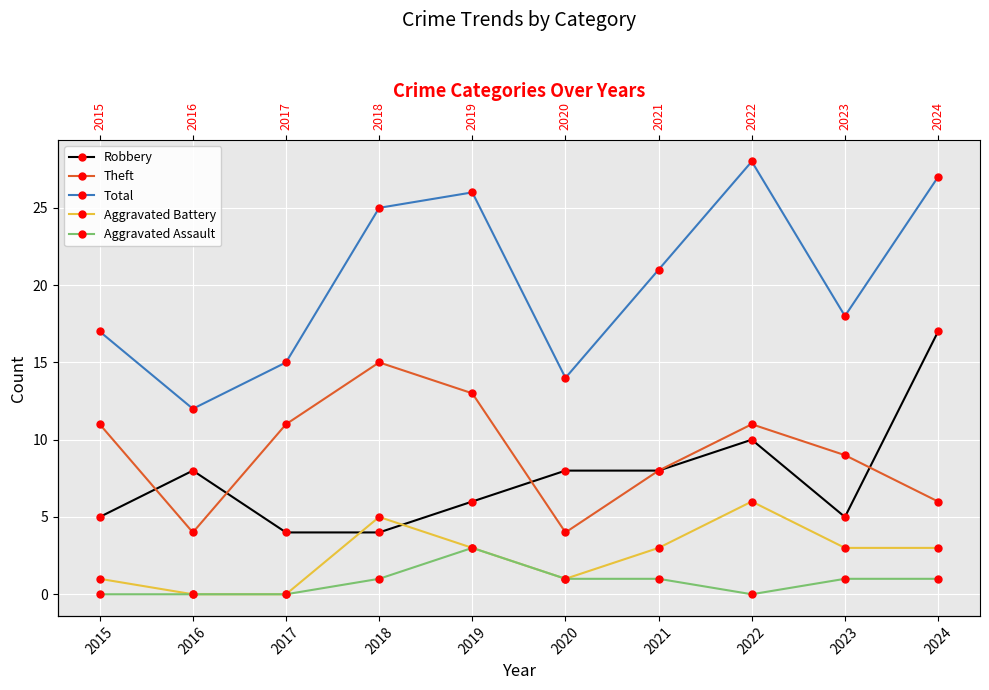

Which series changed the most between 2018 and 2019?

Robbery